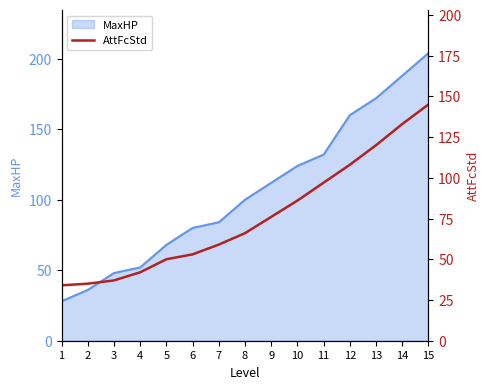

Reading left to right, extract all data points from this chart.

34	35	37	42	50	53	59	66	76	86	97	108	120	133	145